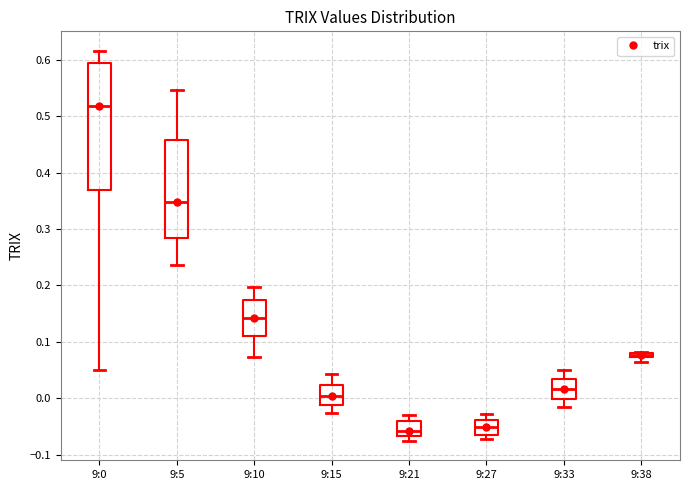

Comparing the boxes themselves (not the whiskers), which one is the tallest?

9:0